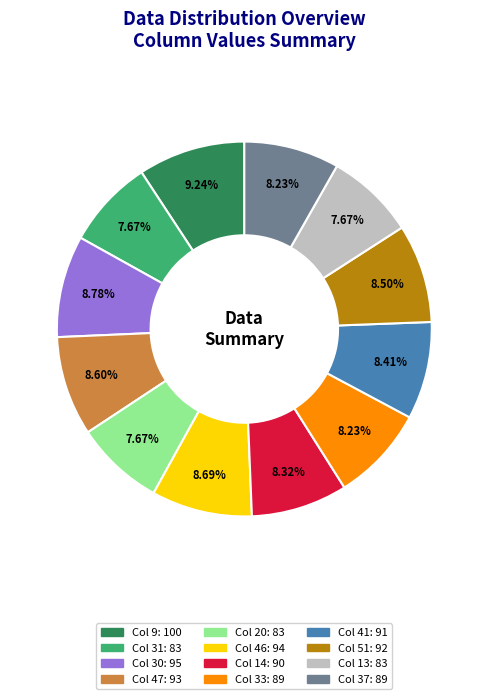

Does any single category account for the majority?

No